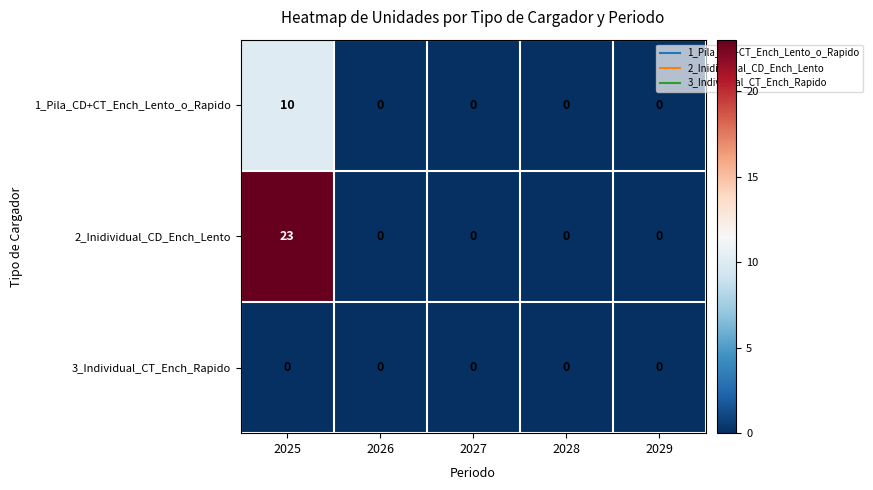

List the series in order of their peak value, lowest first.

3_Individual_CT_Ench_Rapido, 1_Pila_CD+CT_Ench_Lento_o_Rapido, 2_Inidividual_CD_Ench_Lento